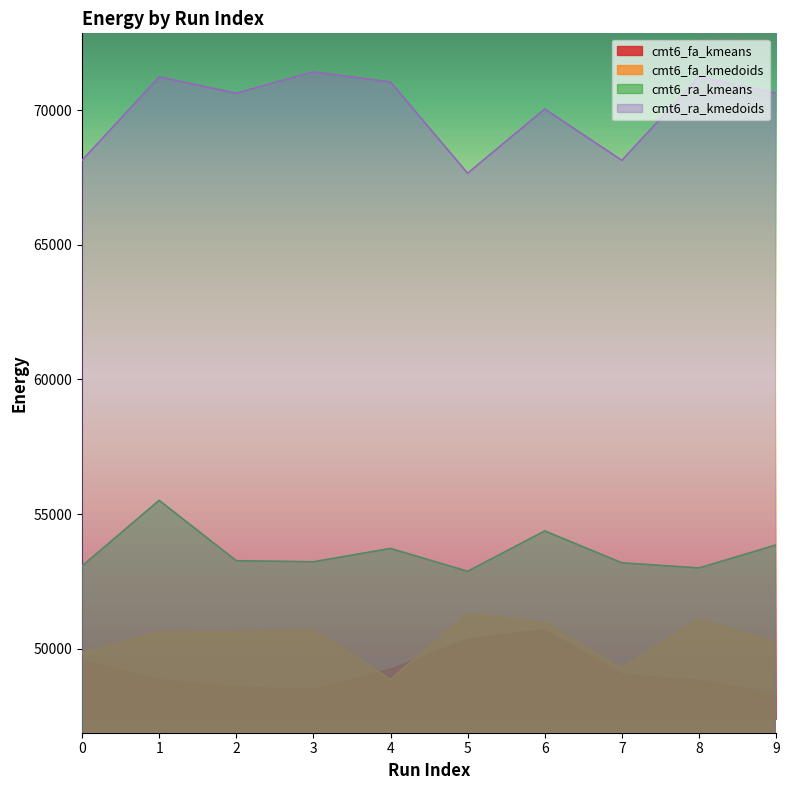

True or false: cmt6_fa_kmeans has a value of 29381.3 at 8.

False